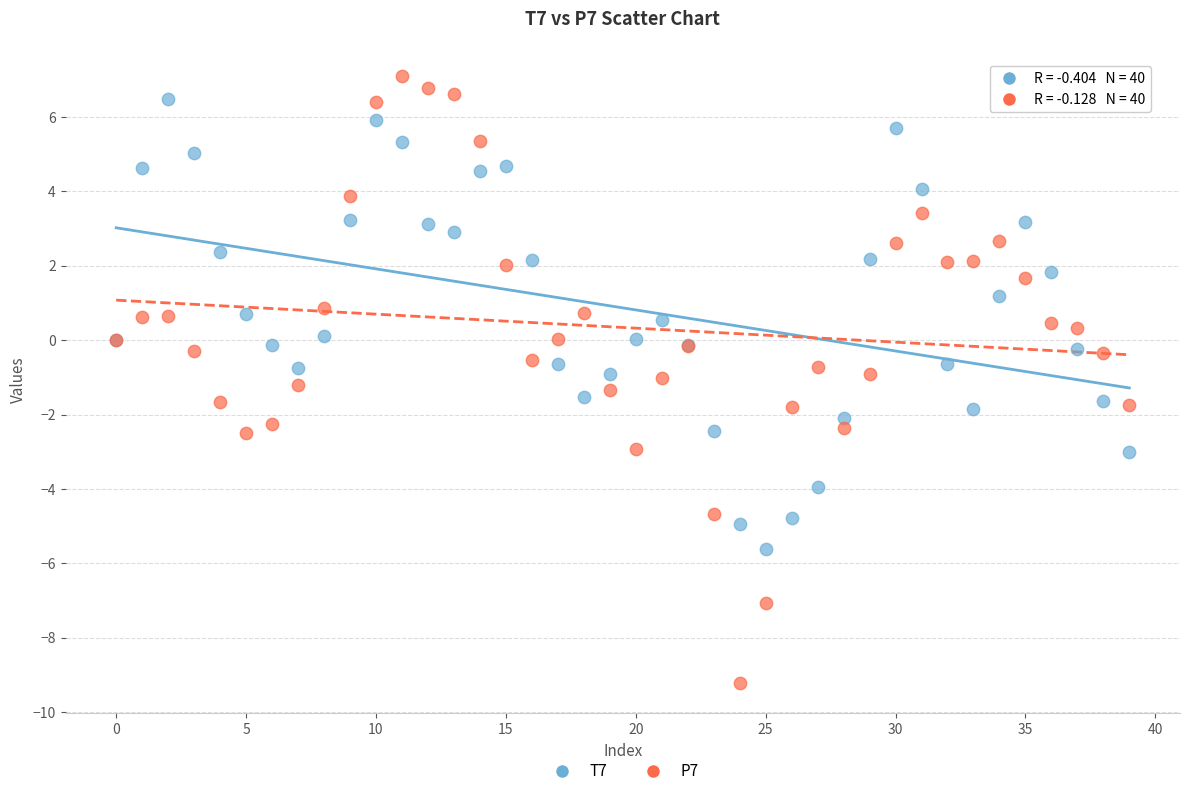

Which series has the largest Y range (max minus min)?

P7